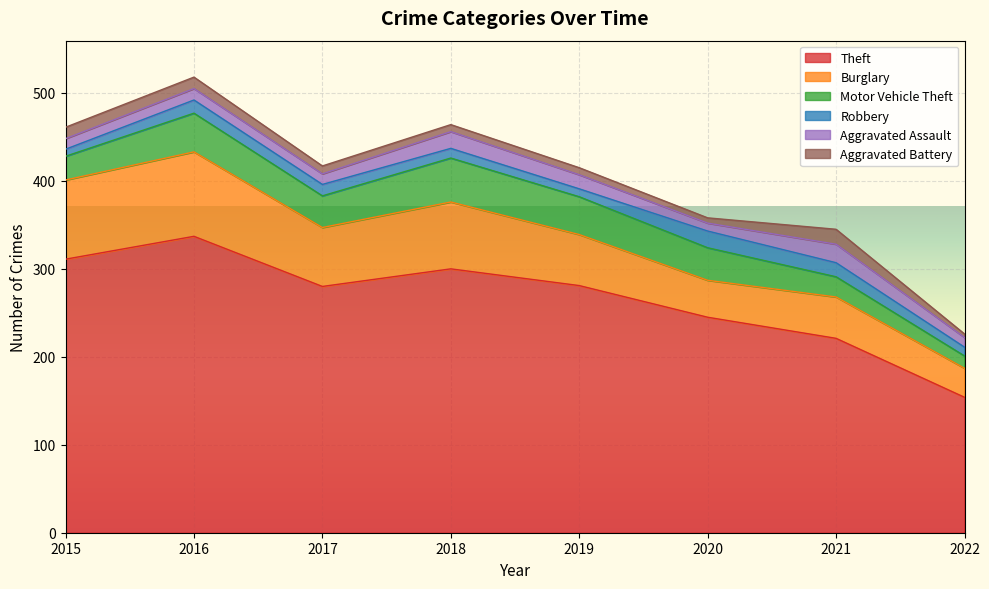

Which has a higher value, 2018 or 2022?

2018